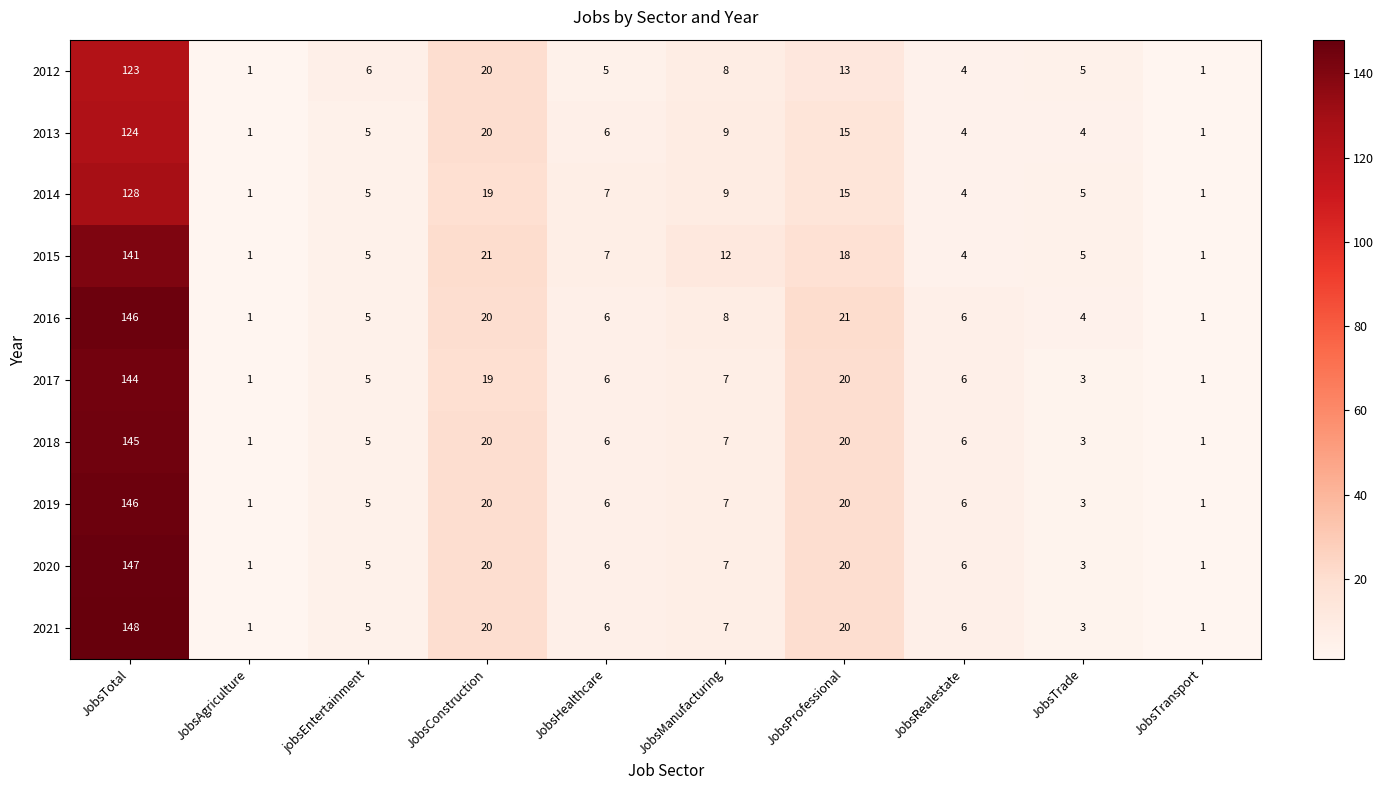

What is the spread (max minus min) of values at JobsTotal?

25